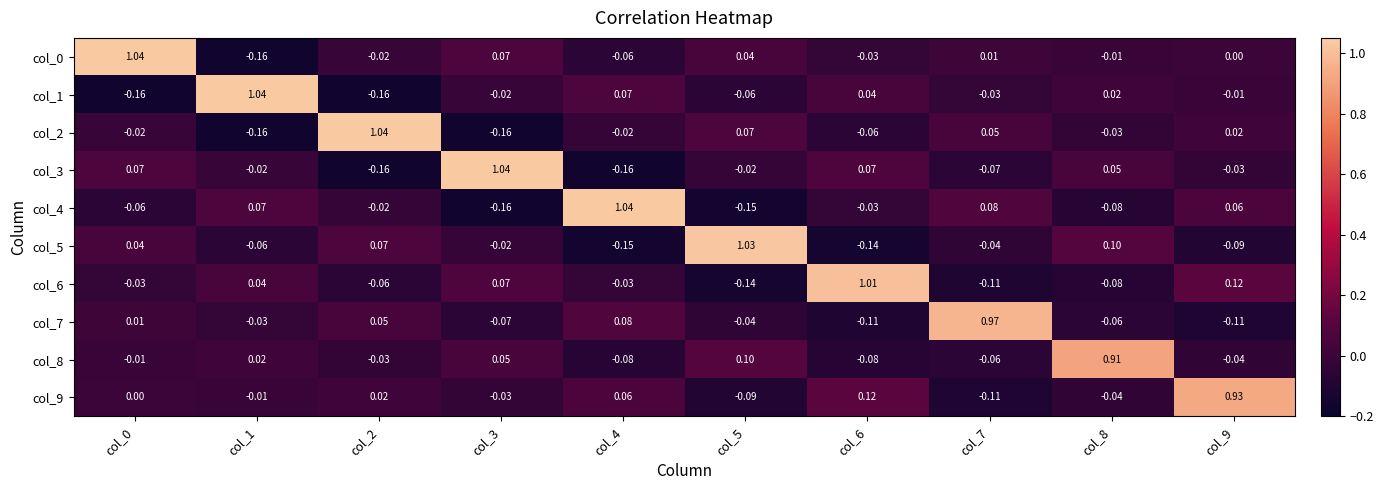

Is the value of col_8 at col_2 greater than the value of col_7 at col_5?

Yes